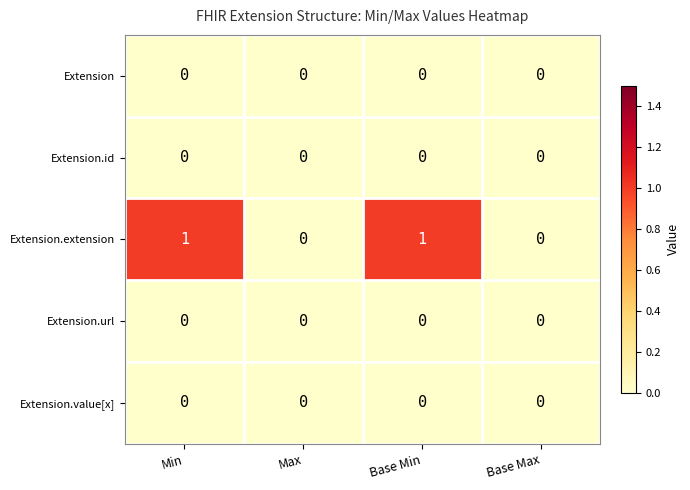

Which series has the largest total across all categories?

Extension.extension